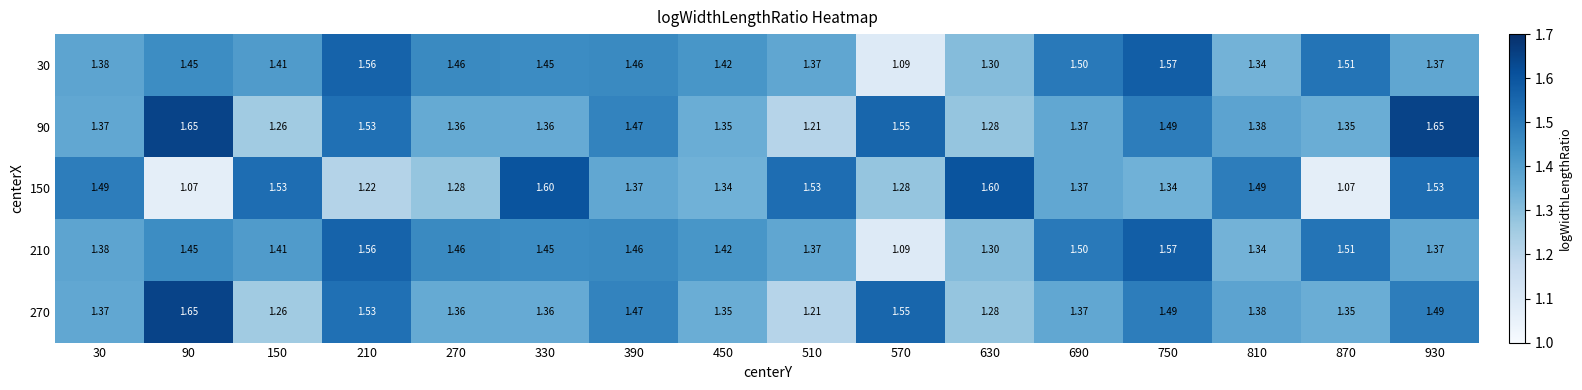

Count the number of categories in the chart.

16